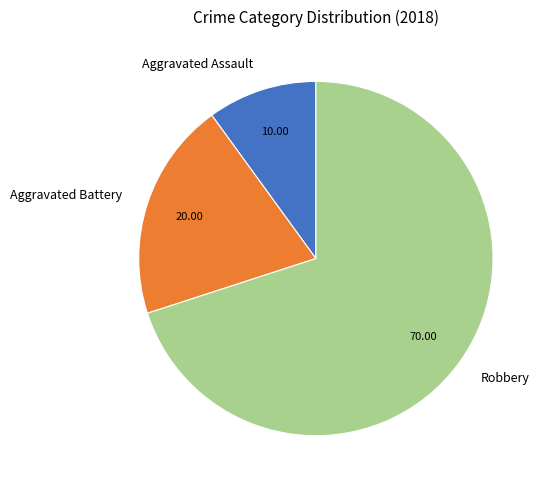

Is there any slice that represents more than half of the pie?

Yes